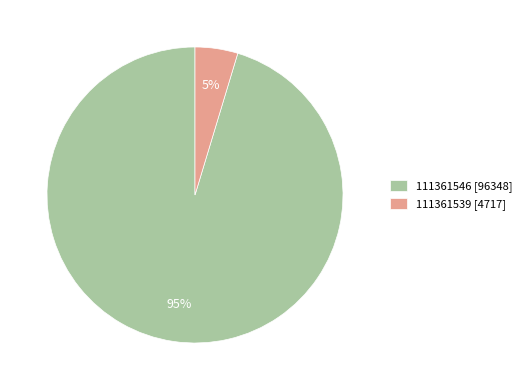

Which has a higher value, 111361546 or 111361539?

111361546